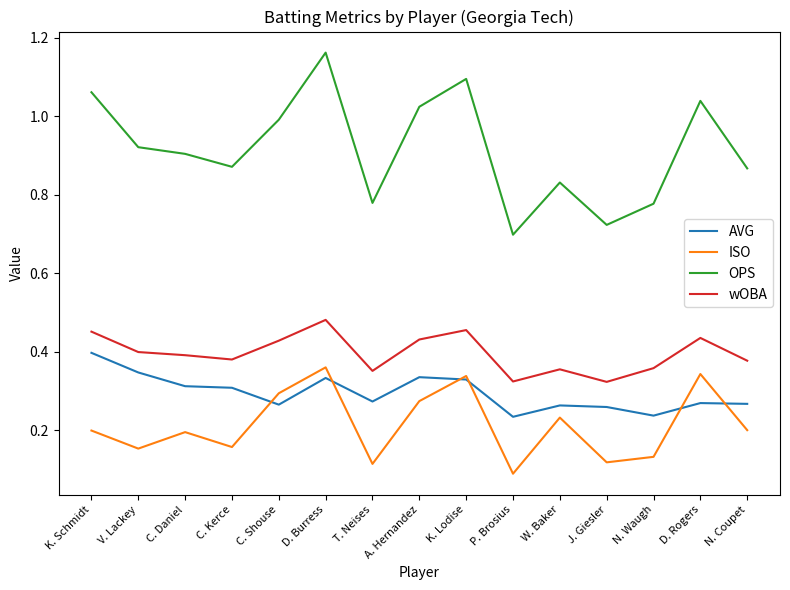

At which category does the chart reach its minimum across all series?

P. Brosius